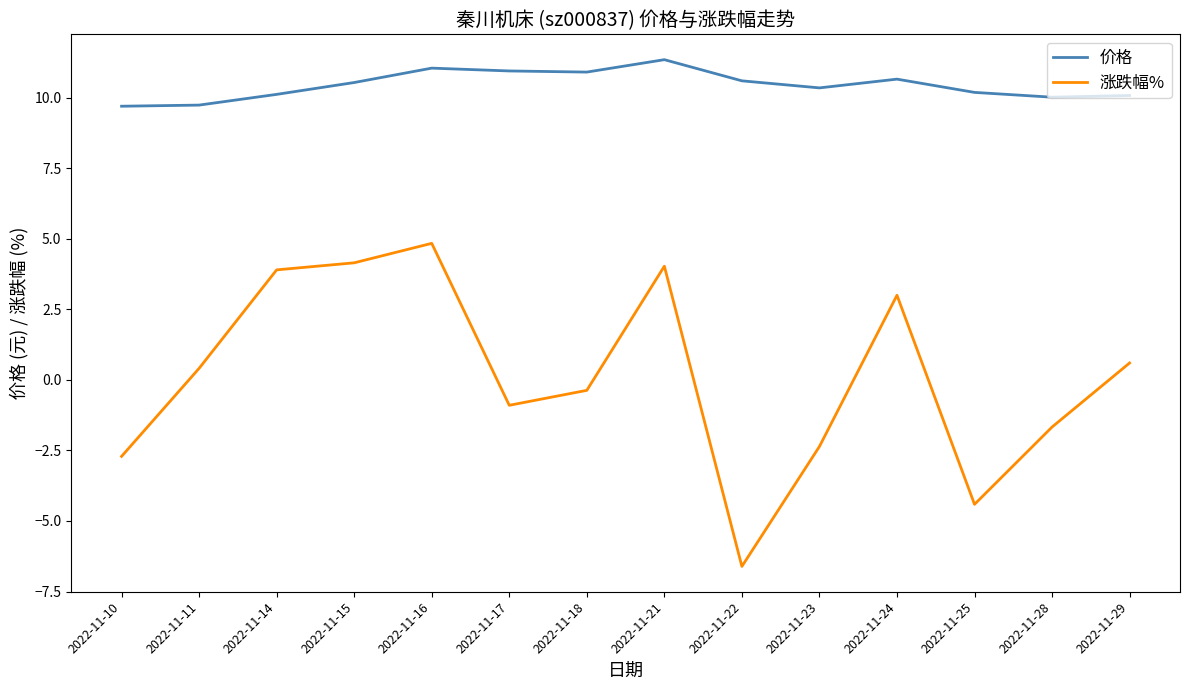

True or false: 价格 has a value of 10.9 at 2022-11-18.

True